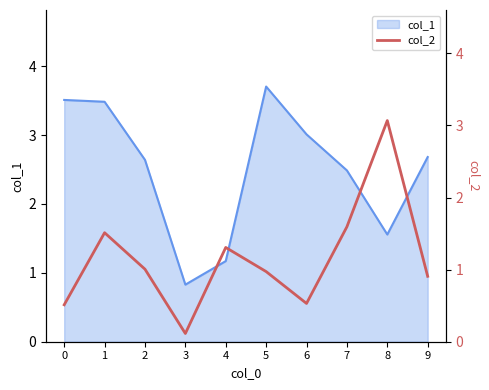

How many points are lower than both their immediate neighbors (excluding endpoints)?

2